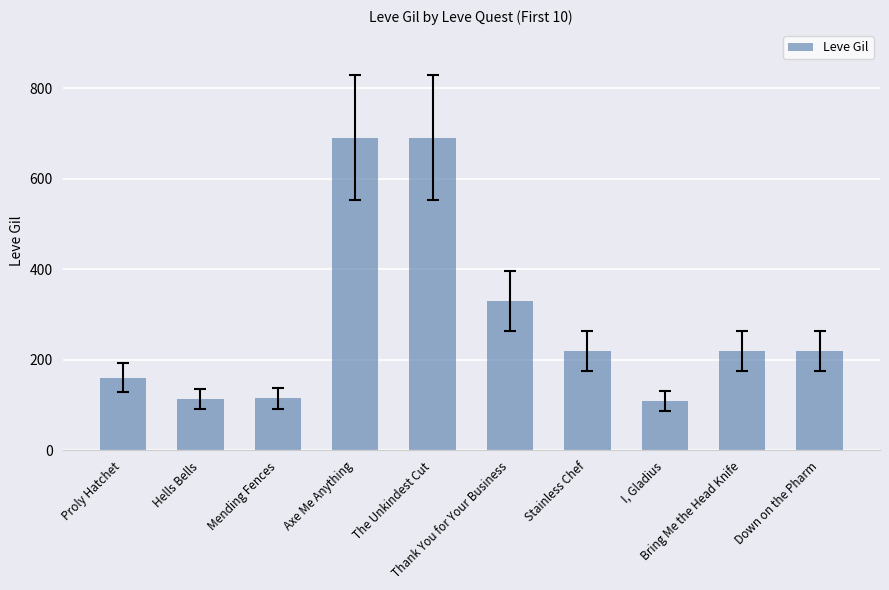

At which label does the data first exceed 220?

Axe Me Anything